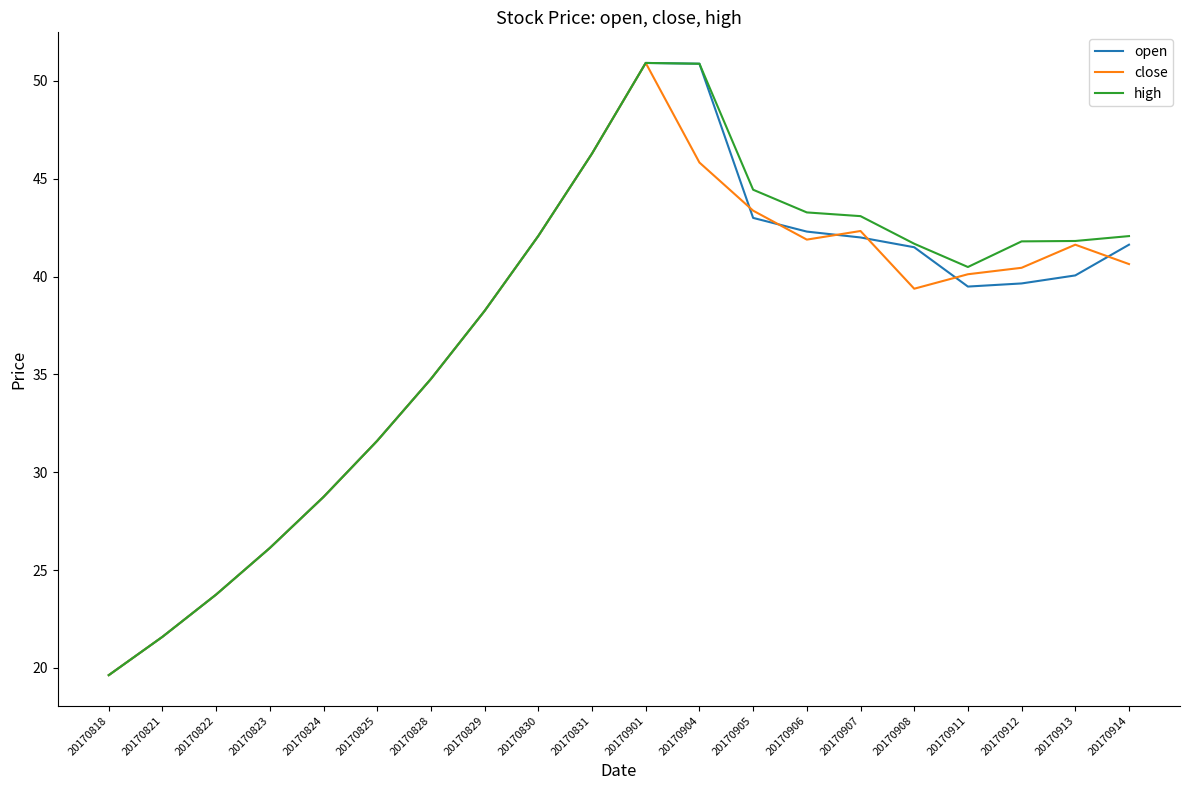

Between 20170904 and 20170906, which series saw the biggest shift?

open